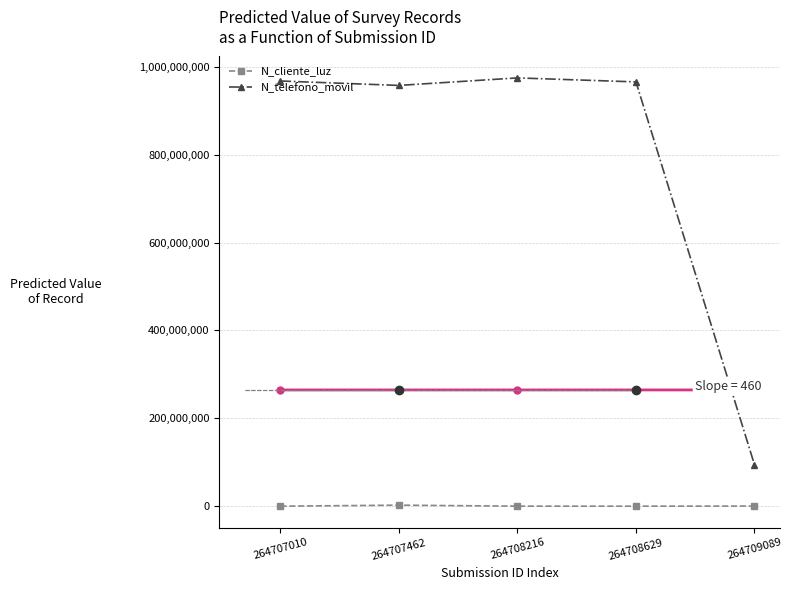

True or false: N_cliente_luz and N_telefono_movil cross at least once.

False